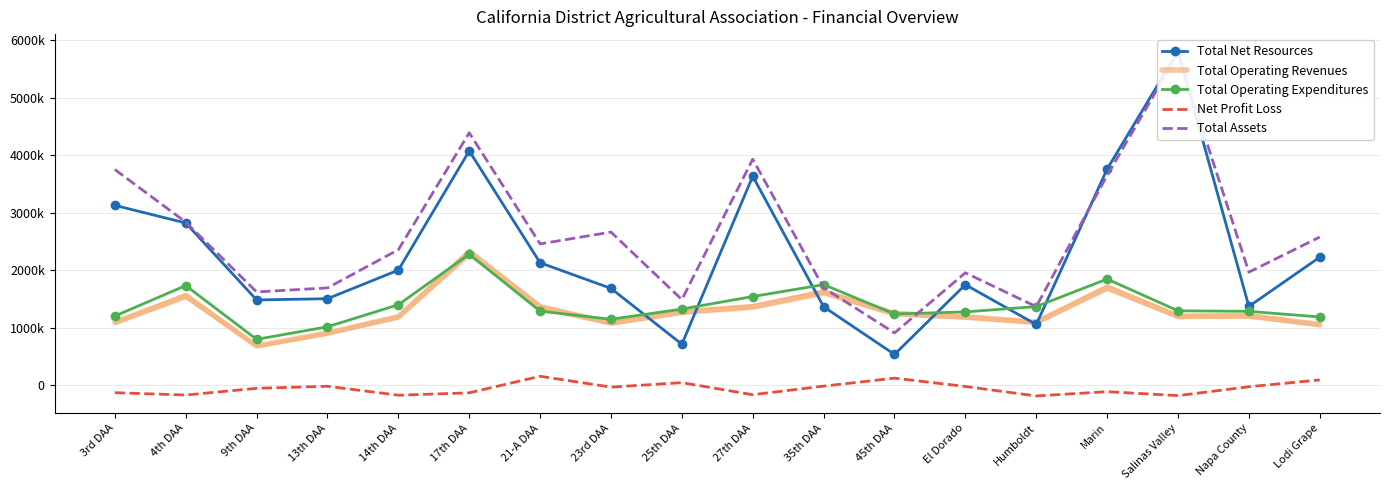

The value of Total Operating Expenditures at 14th DAA is 1400029.0. True or false?

True